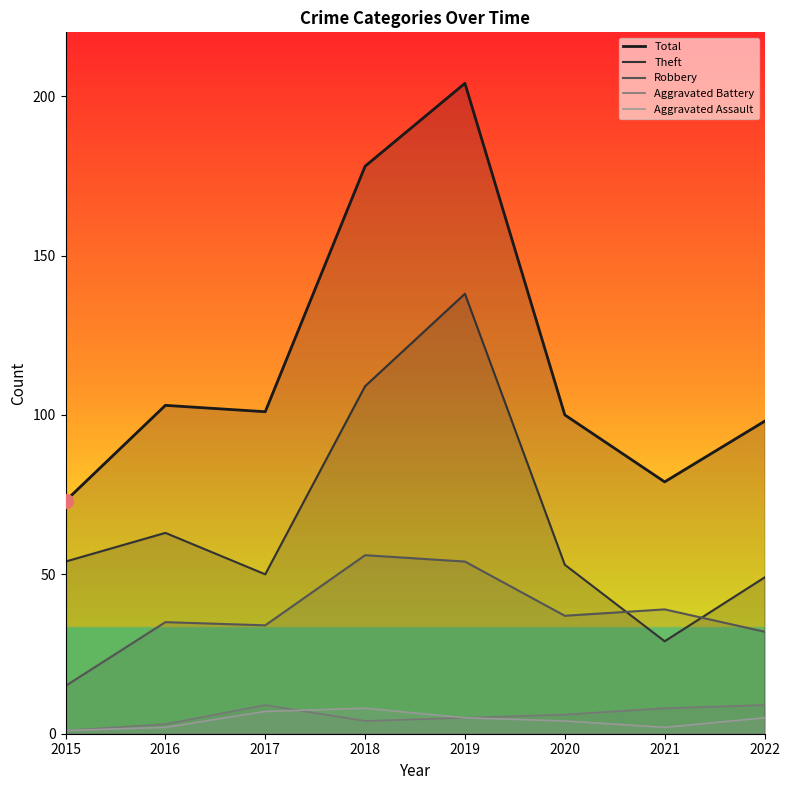

Reading left to right, what are all the values shown in this chart?

Total: 2015=73	2016=103	2017=101	2018=178	2019=204	2020=100	2021=79	2022=98
Theft: 2015=54	2016=63	2017=50	2018=109	2019=138	2020=53	2021=29	2022=49
Robbery: 2015=15	2016=35	2017=34	2018=56	2019=54	2020=37	2021=39	2022=32
Aggravated Battery: 2015=1	2016=3	2017=9	2018=4	2019=5	2020=6	2021=8	2022=9
Aggravated Assault: 2015=1	2016=2	2017=7	2018=8	2019=5	2020=4	2021=2	2022=5